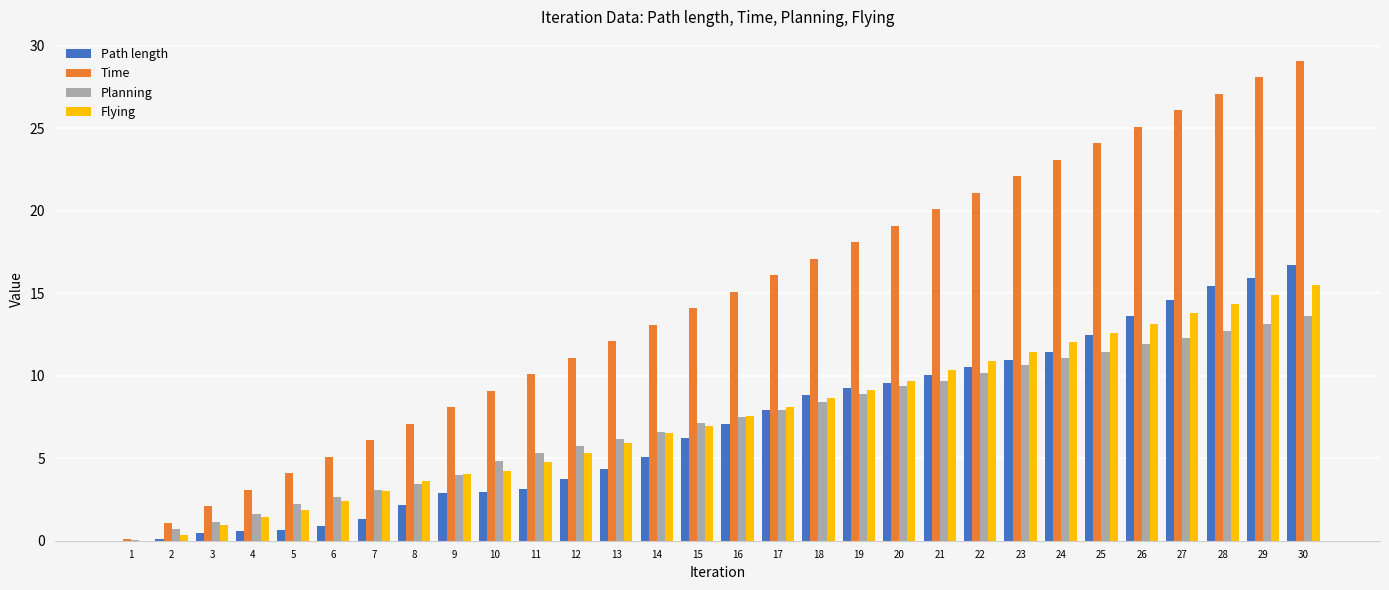

What is the sum of the Path length values at 4 and 21?

10.7